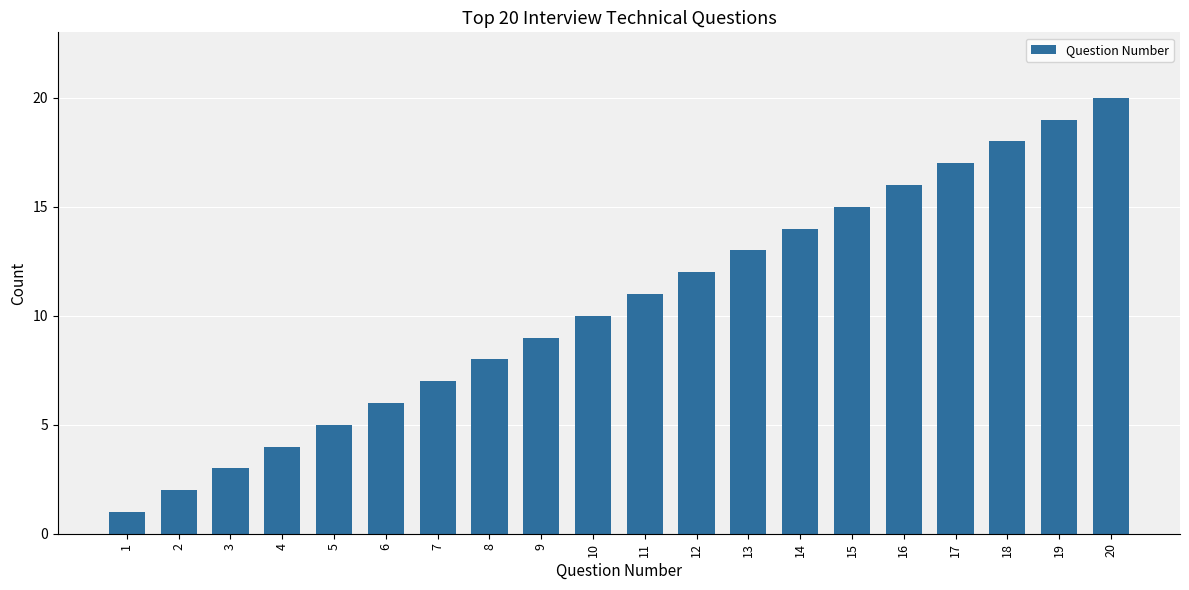

Are the bars grouped side by side (vs. stacked)?

No